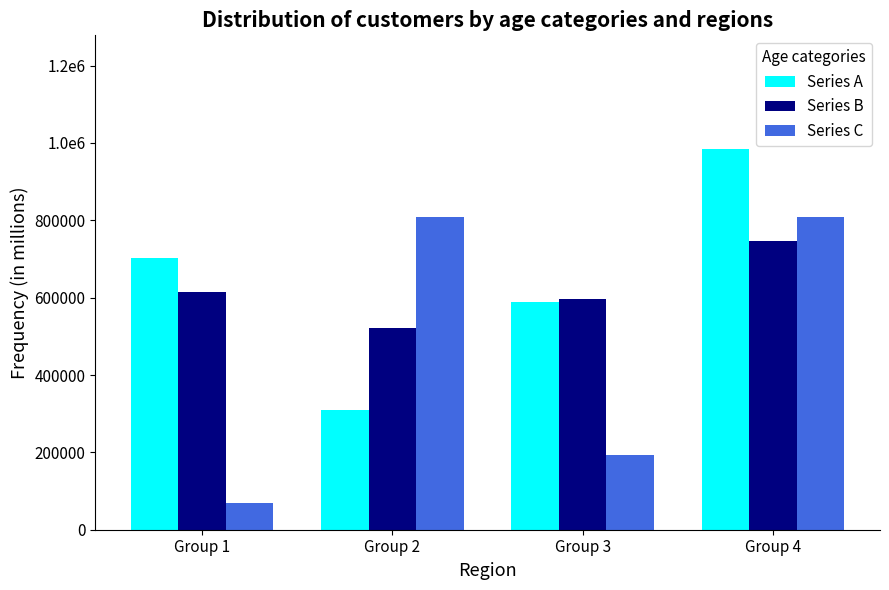

At which label is Series B closest to 633863?

Group 1